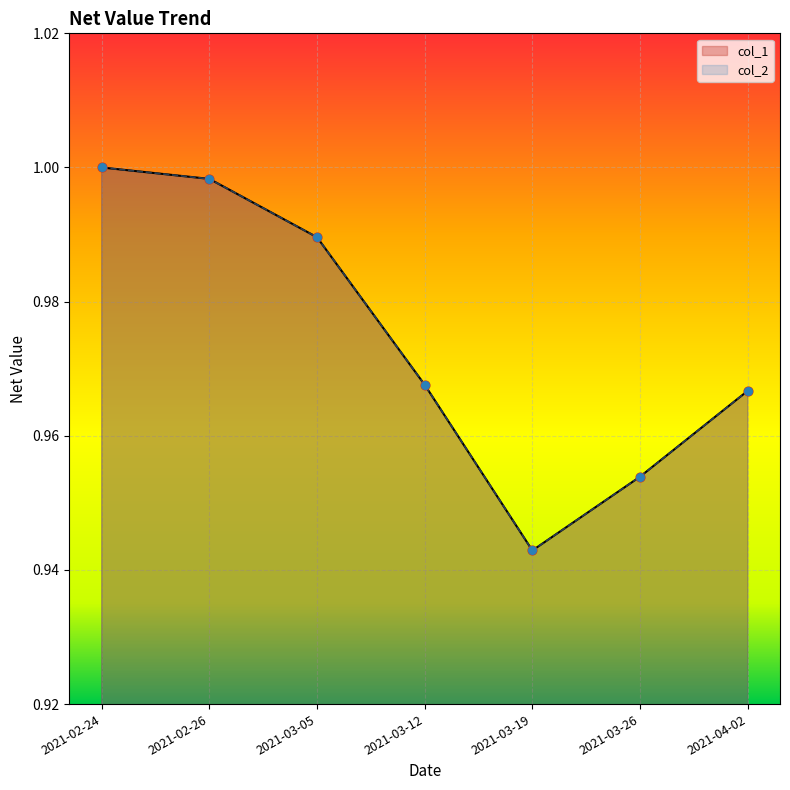

At which category is the sum across all series the highest?

2021-02-24